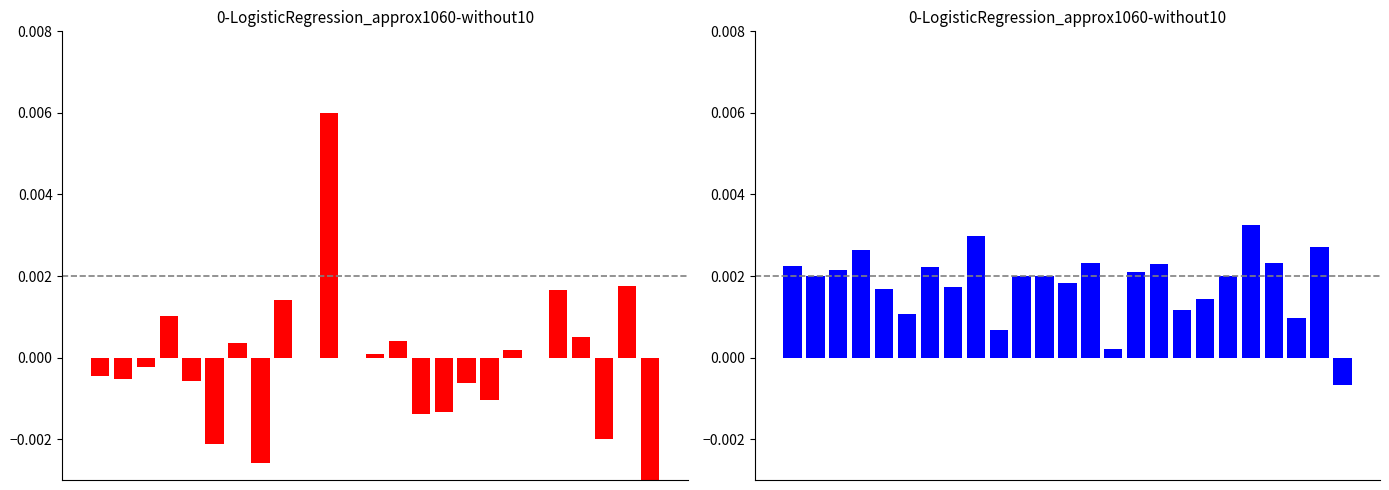

Does the chart contain any negative values?

Yes